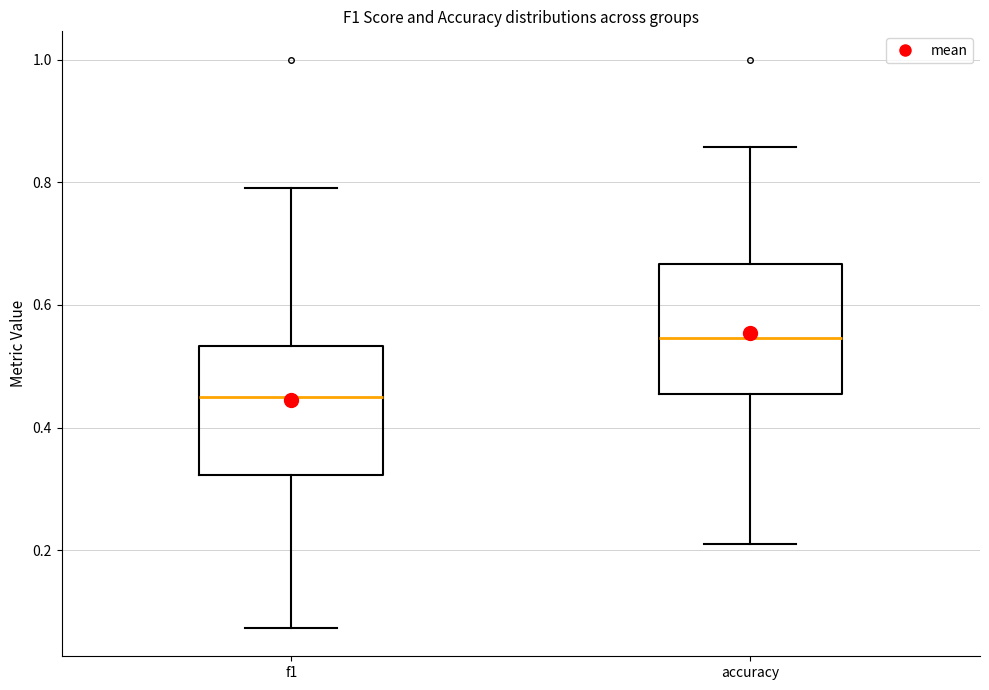

Reading left to right, transcribe this box plot: for each box, give where its median line is, the range the box spans, and where its two whiskers end, as read against the y-axis. The values are not printed on the chart, so give them approximately, as read against the axis.

f1: median 0.46, box 0.32 to 0.54, whiskers 0.08 to 0.80
accuracy: median 0.54, box 0.46 to 0.66, whiskers 0.22 to 0.86